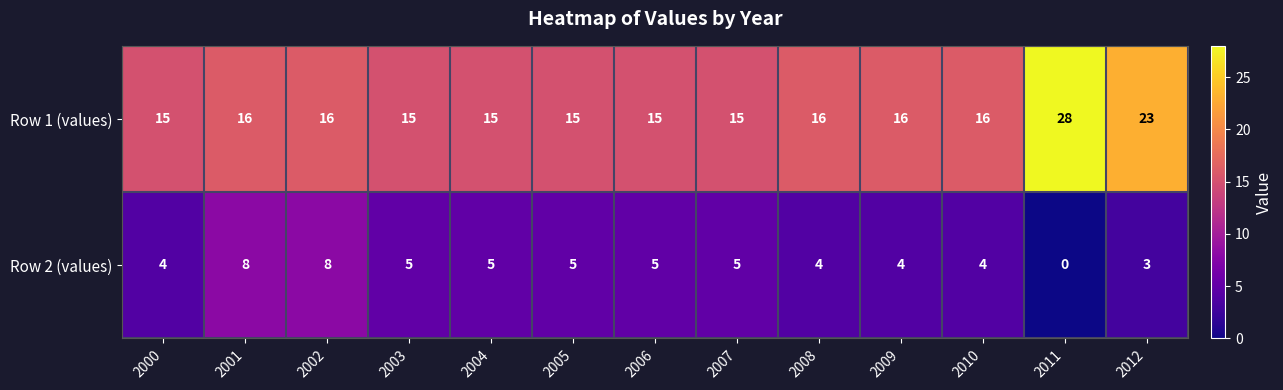

At 2004, list the series in order from smallest to largest.

Row 2 (values), Row 1 (values)